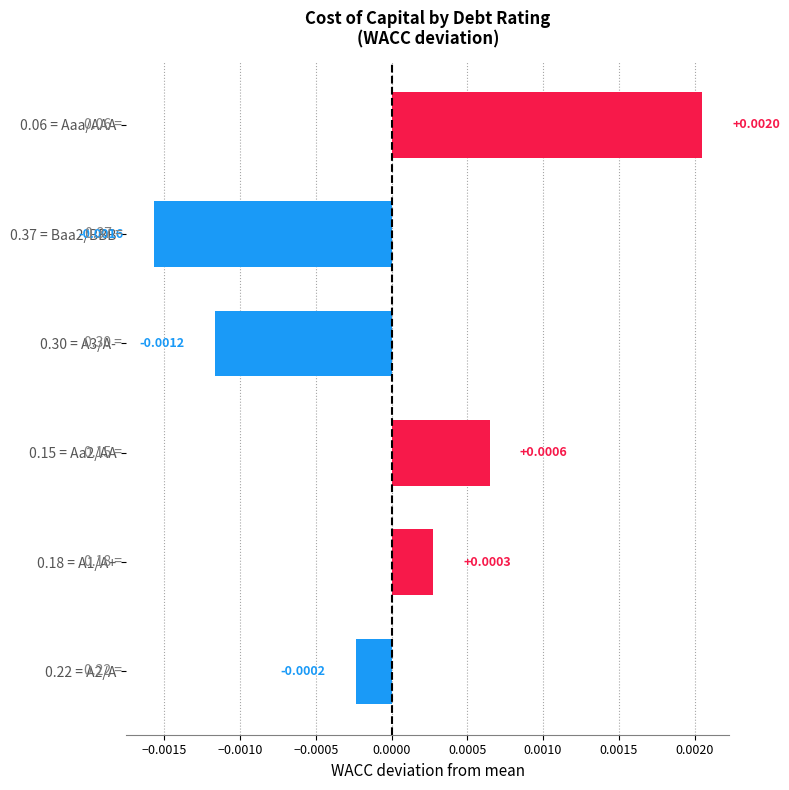

How many positive values are there?

3